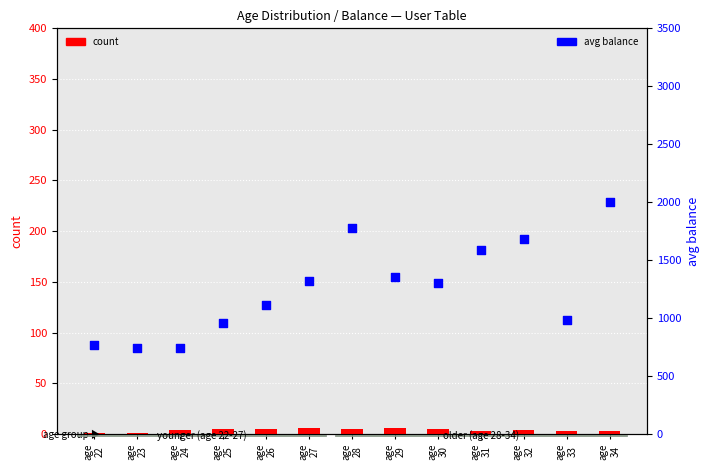

At how many categories does at least one series exceed 581?

13